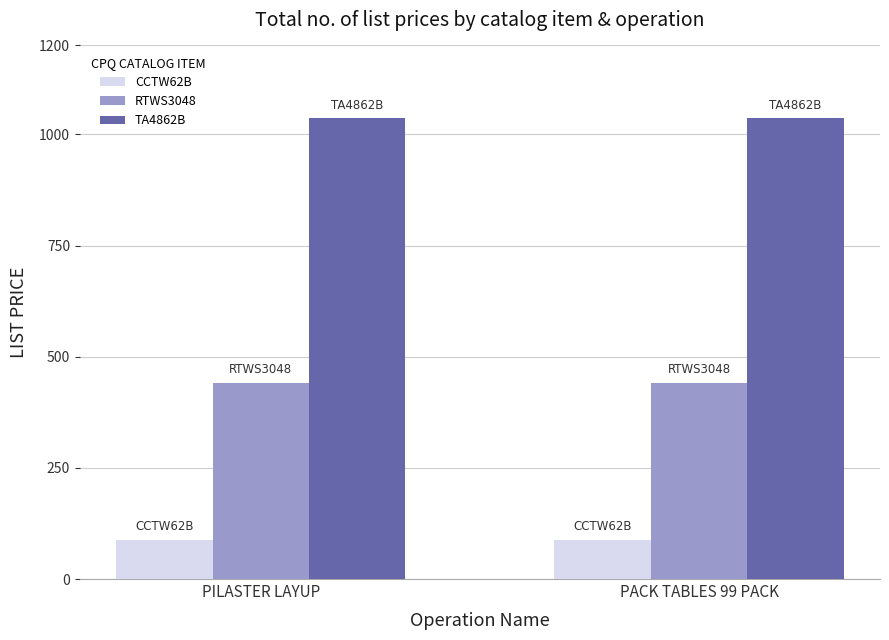

Does the chart contain stacked bars?

No